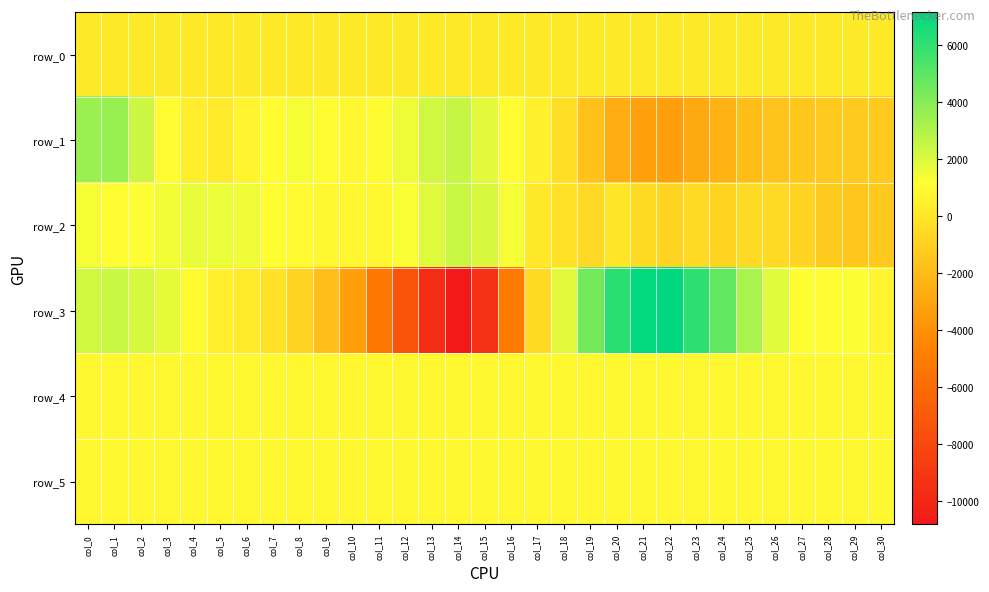

Is it true that row_5 equals 836.0 at col_21?

True